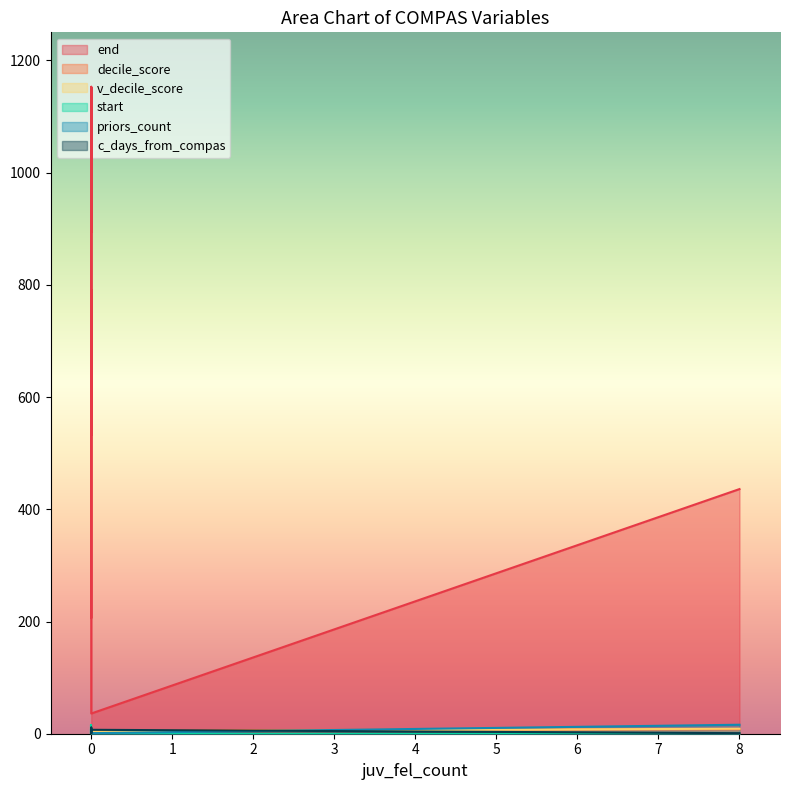

What is the value of the v_decile_score point at the 6th from the left?

7